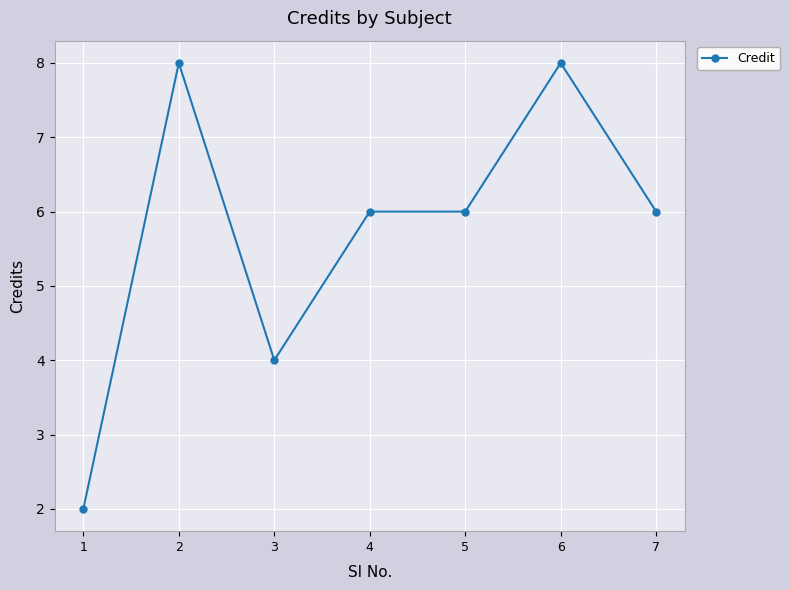

Reading left to right, transcribe all the data shown in this chart.

2	8	4	6	6	8	6